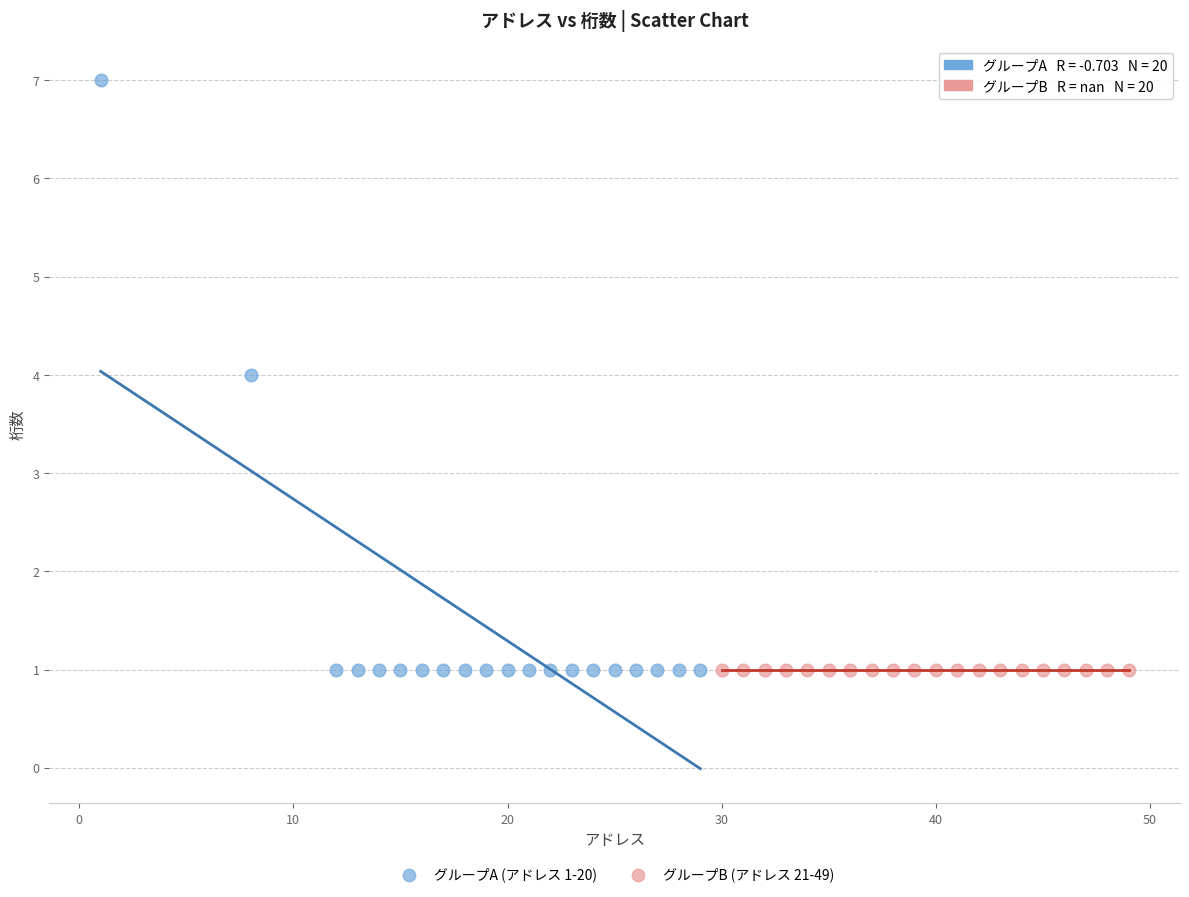

Which series contains the highest Y value?

グループA (アドレス 1-20)